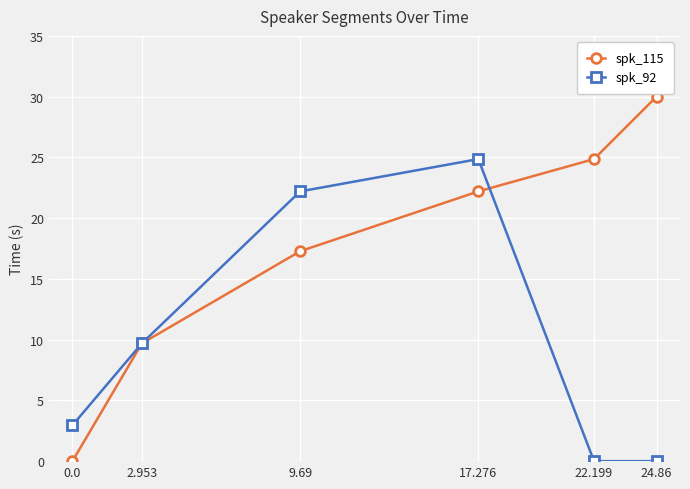

Is the value of spk_92 at 22.199 greater than the value of spk_115 at 22.199?

No